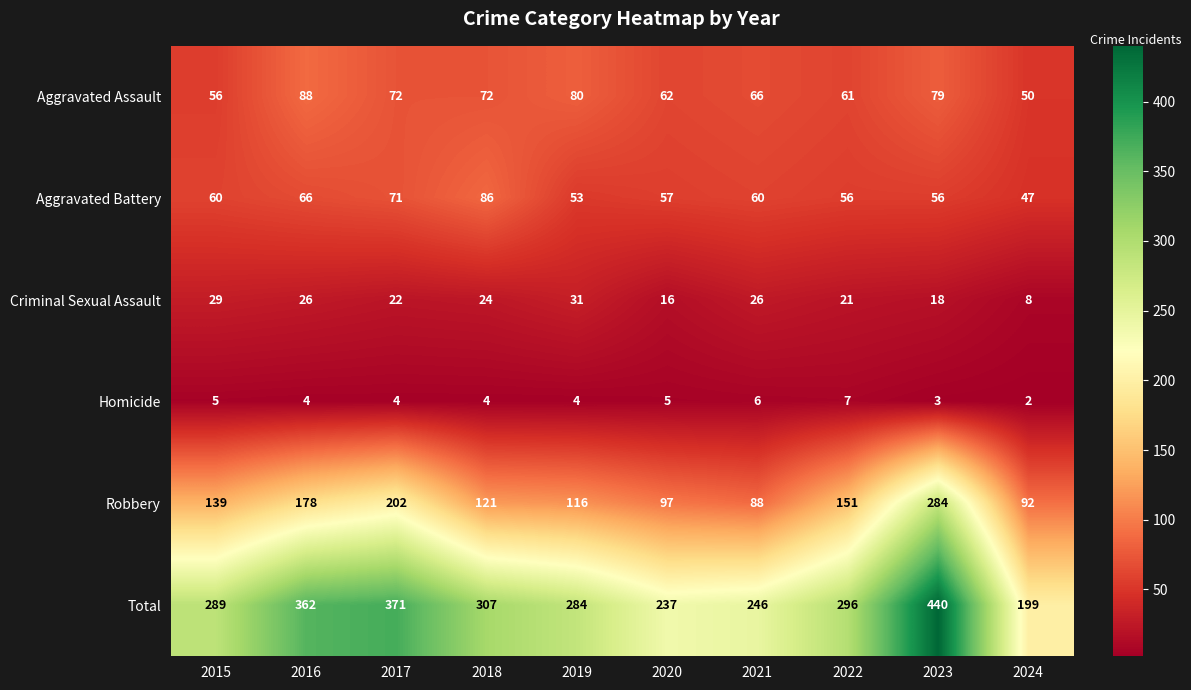

What is the minimum value for Total?

199